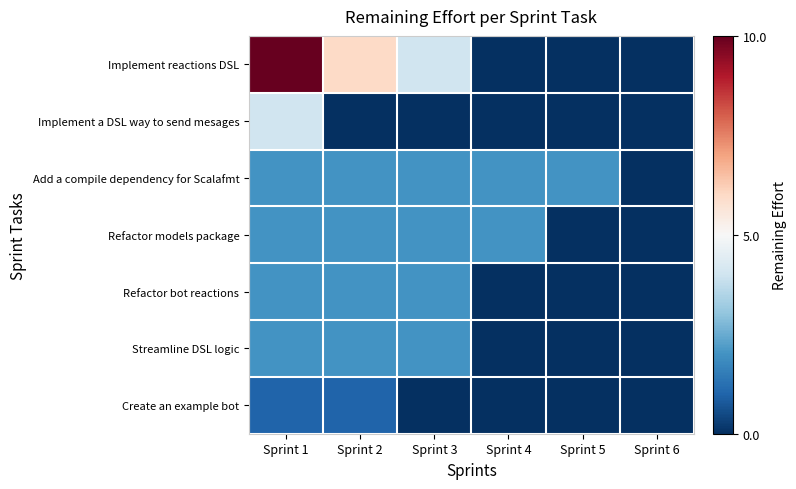

Reading right to left, what are all the values shown in this chart?

Implement reactions DSL: Sprint 6=0	Sprint 5=0	Sprint 4=0	Sprint 3=4	Sprint 2=6	Sprint 1=10
Implement a DSL way to send mesages: Sprint 6=0	Sprint 5=0	Sprint 4=0	Sprint 3=0	Sprint 2=0	Sprint 1=4
Add a compile dependency for Scalafmt: Sprint 6=0	Sprint 5=2	Sprint 4=2	Sprint 3=2	Sprint 2=2	Sprint 1=2
Refactor models package: Sprint 6=0	Sprint 5=0	Sprint 4=2	Sprint 3=2	Sprint 2=2	Sprint 1=2
Refactor bot reactions: Sprint 6=0	Sprint 5=0	Sprint 4=0	Sprint 3=2	Sprint 2=2	Sprint 1=2
Streamline DSL logic: Sprint 6=0	Sprint 5=0	Sprint 4=0	Sprint 3=2	Sprint 2=2	Sprint 1=2
Create an example bot: Sprint 6=0	Sprint 5=0	Sprint 4=0	Sprint 3=0	Sprint 2=1	Sprint 1=1